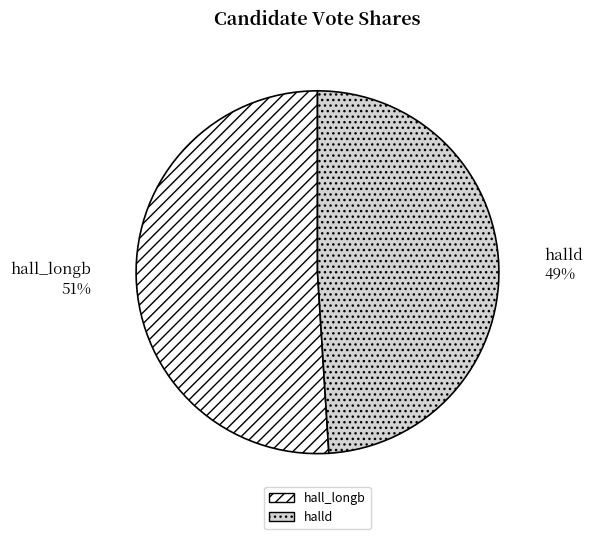

What is the ratio of the value at hall_longb to the value at halld?

1.0